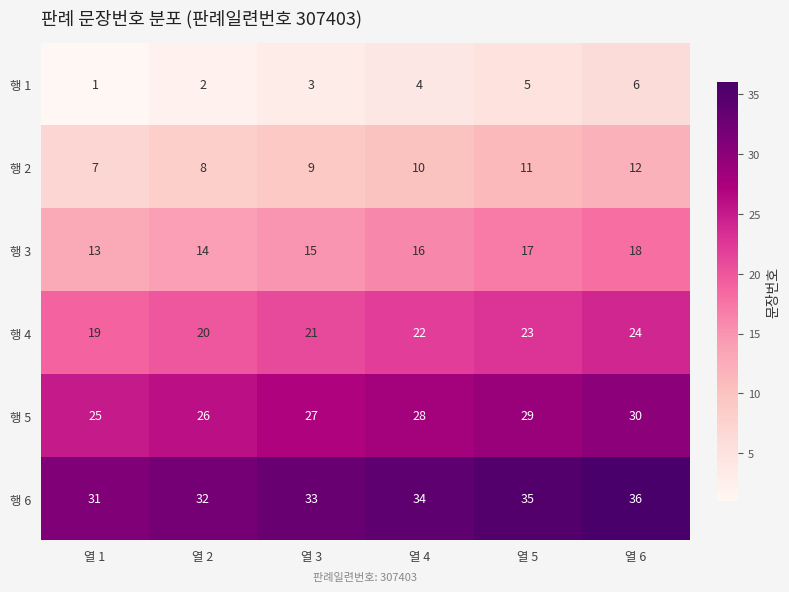

Which label corresponds to the largest value in the chart?

열 6